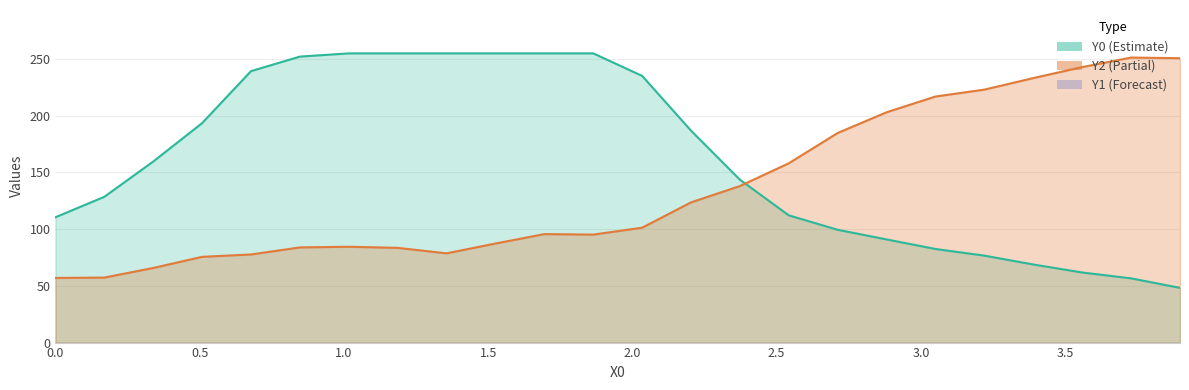

How many lines are shown in the chart?

2